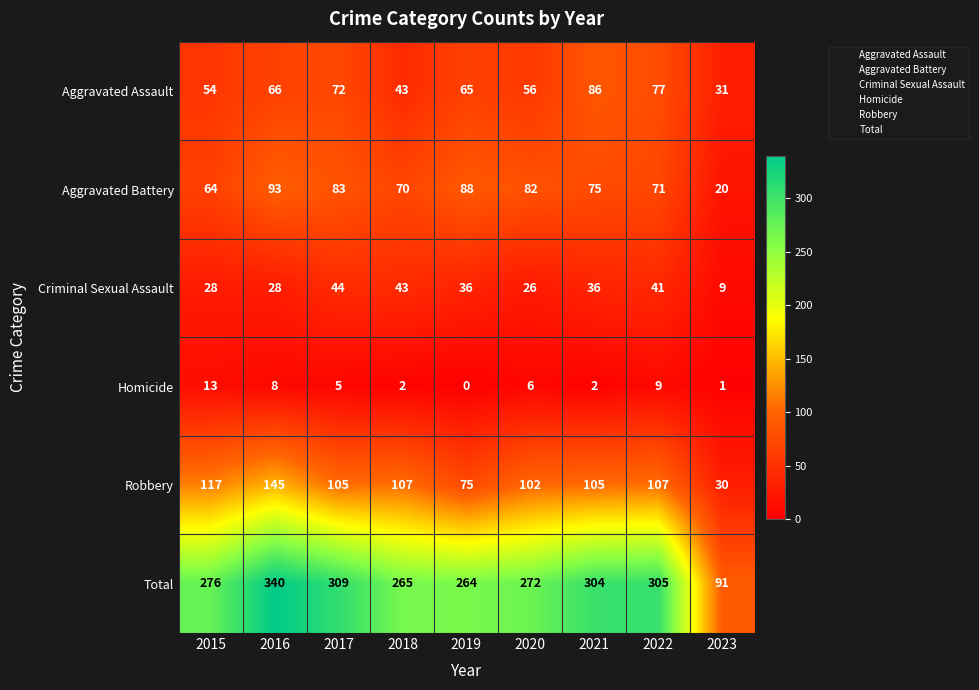

What is the maximum value shown in the chart?

340